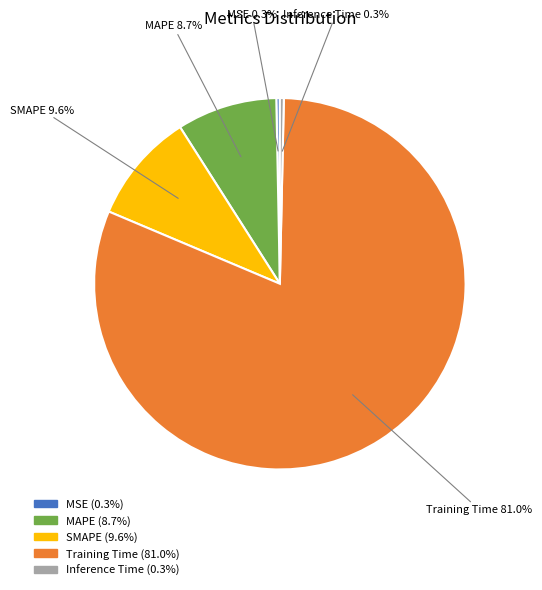

Do MSE and MAPE together represent more than half of the pie?

No